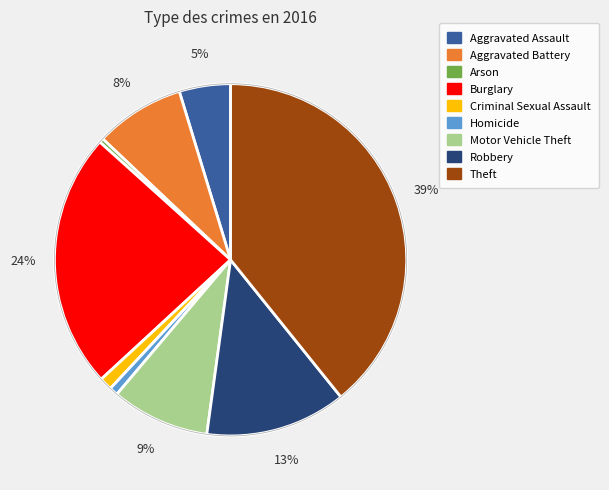

Between Aggravated Battery and Motor Vehicle Theft, which is larger?

Motor Vehicle Theft